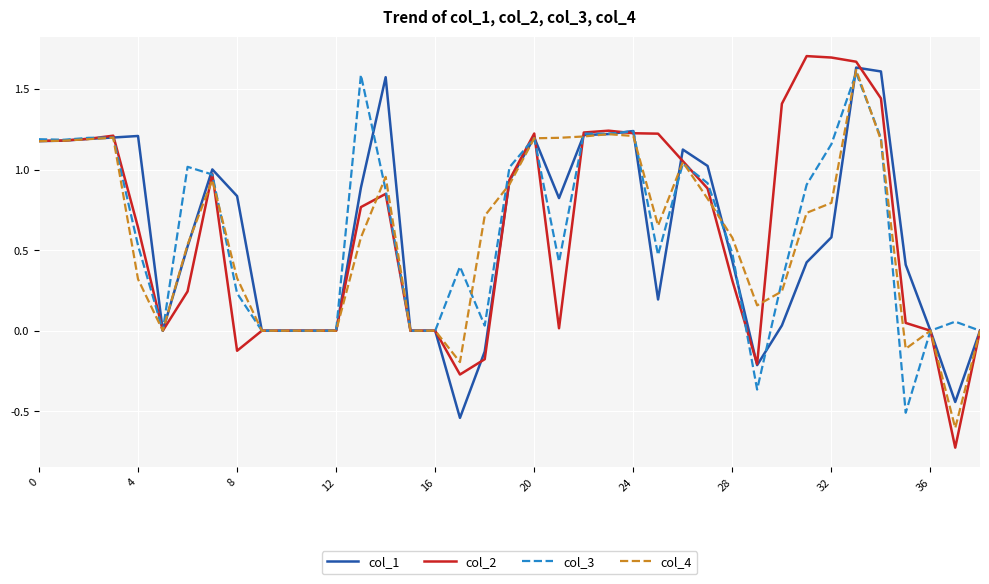

What is the minimum value shown in the chart?

-0.7